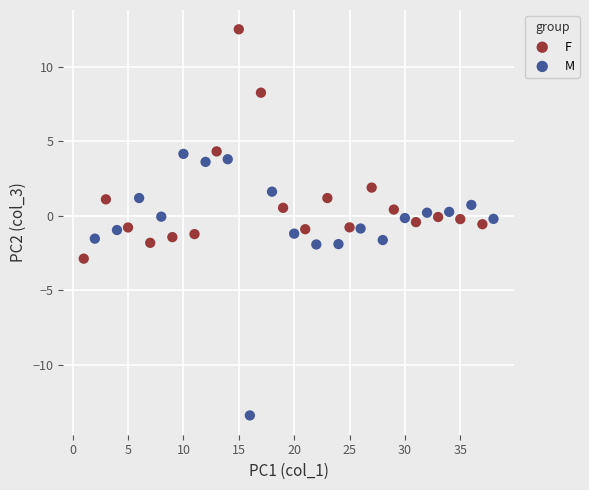

Which series contains the highest Y value?

F